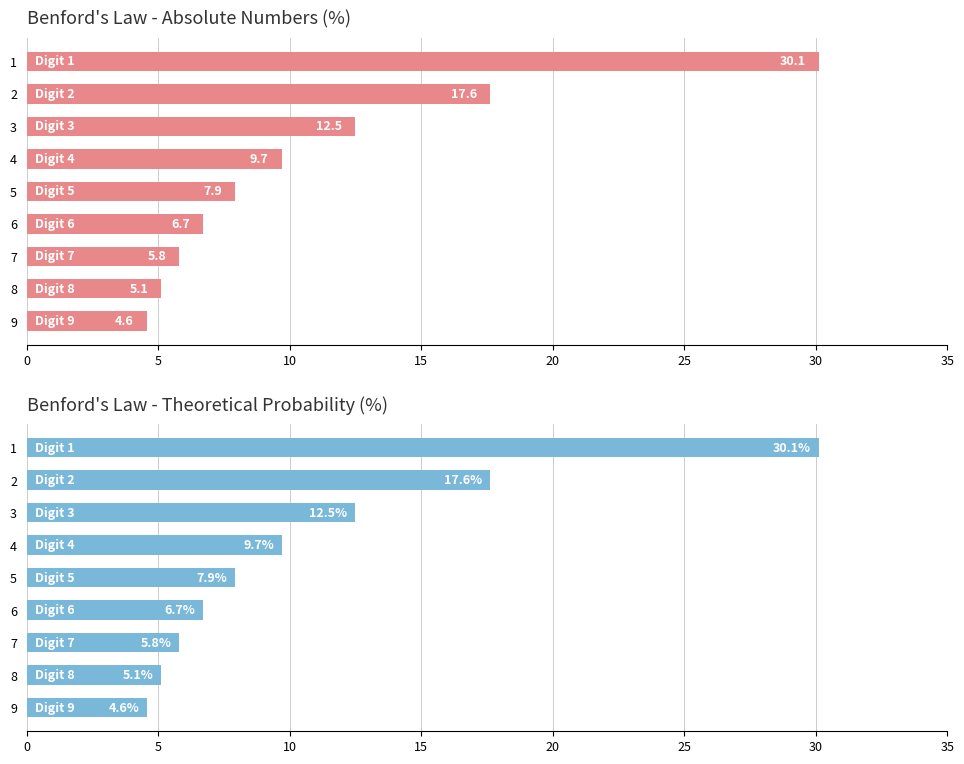

Rank the series at 9 from lowest to highest value.

Números absolutos, p(d) - Teórico